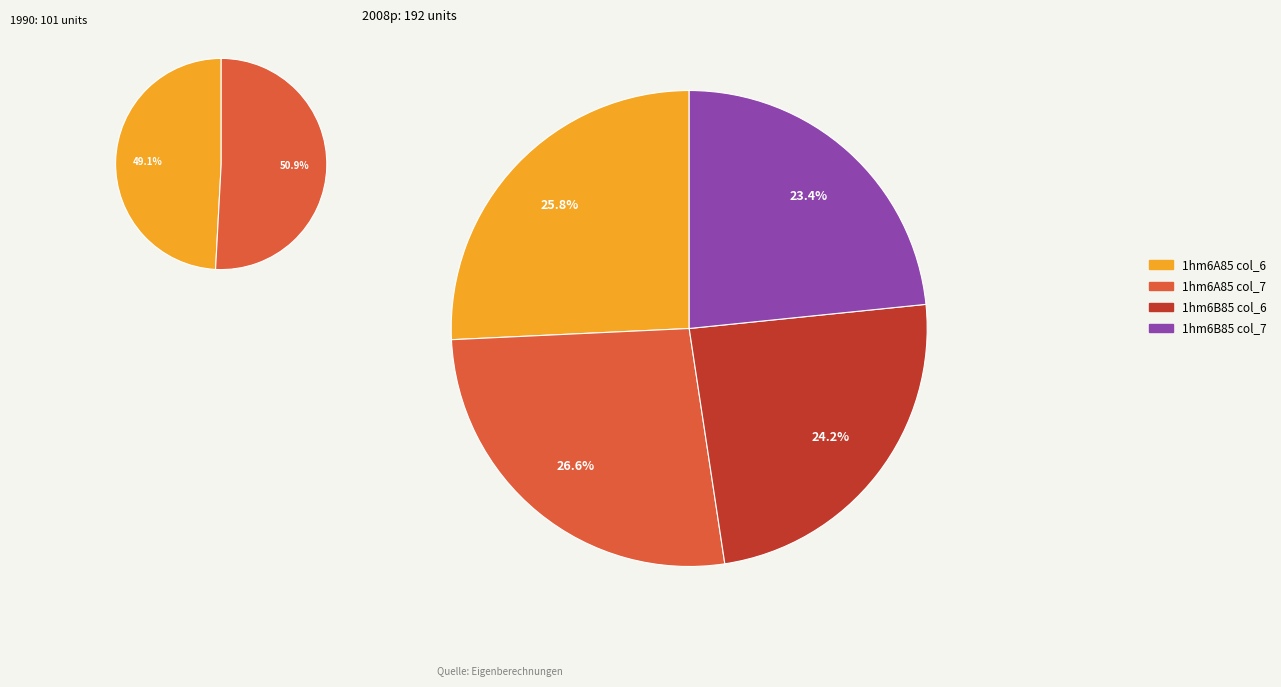

The 1hm6B85 col_7 slice represents 10% of the pie. True or false?

False